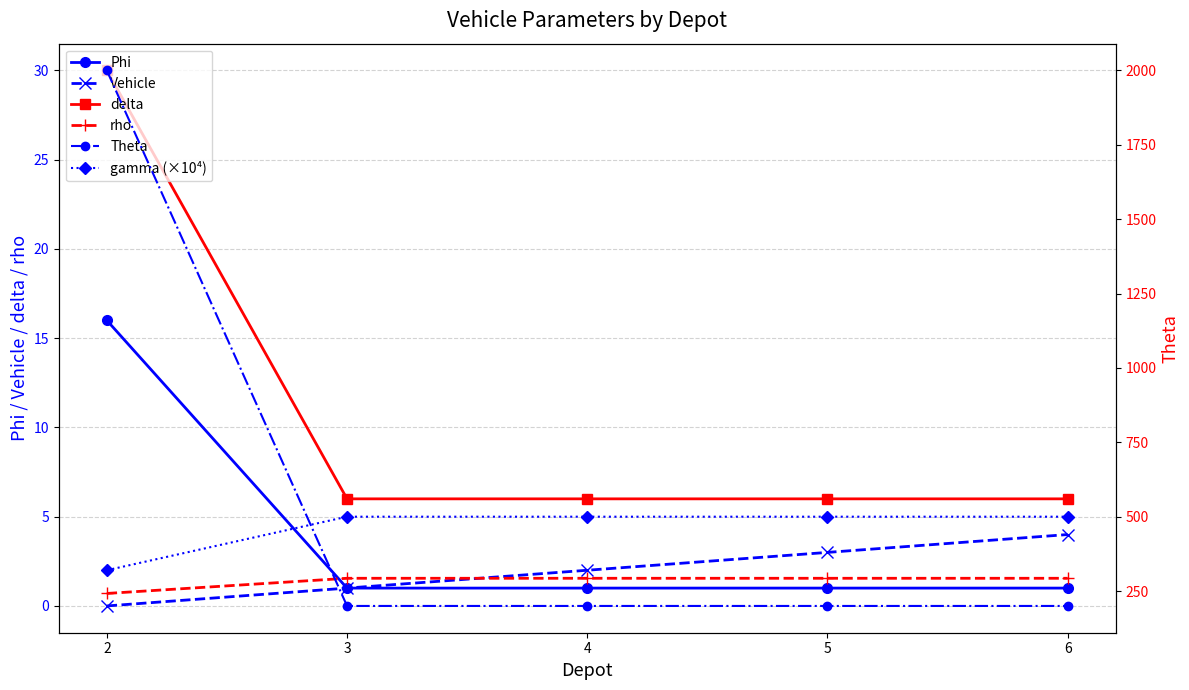

Reading right to left, extract all data points from this chart.

Phi: 1.0	1.0	1.0	1.0	16.0
Vehicle: 4.0	3.0	2.0	1.0	0.0
delta: 6.0	6.0	6.0	6.0	30.0
rho: 1.6	1.6	1.6	1.6	0.7
gamma (×10⁴): 5.0	5.0	5.0	5.0	2.0
Theta: 200.0	200.0	200.0	200.0	2000.0